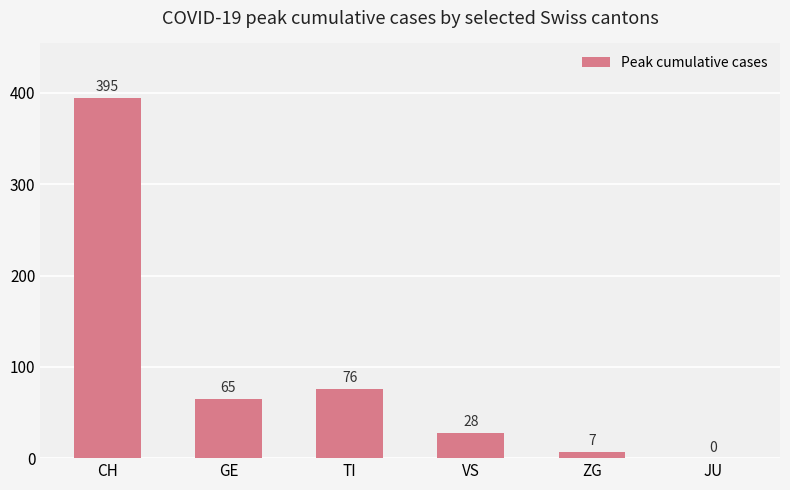

At which category does the chart reach its peak across all series?

CH